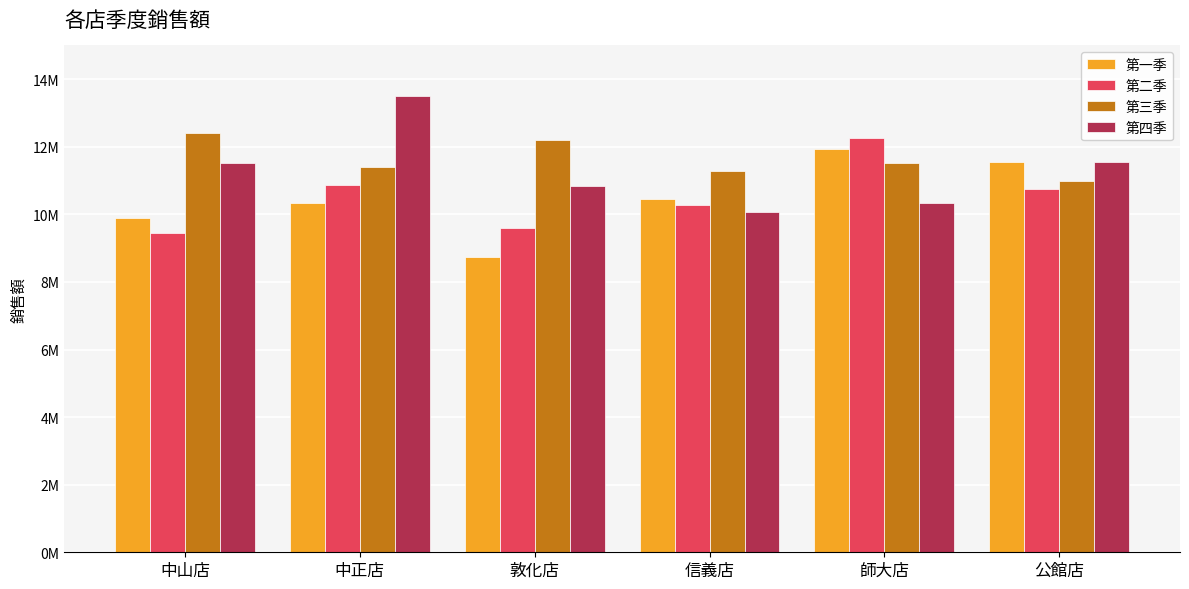

Reading right to left, list all the values displayed in this chart.

第一季: 公館店=11557800	師大店=11930050	信義店=10467850	敦化店=8730655	中正店=10341535	中山店=9905480
第二季: 公館店=10760865	師大店=12256435	信義店=10280725	敦化店=9598650	中正店=10863100	中山店=9452120
第三季: 公館店=10998400	師大店=11535240	信義店=11289435	敦化店=12204355	中正店=11415415	中山店=12410590
第四季: 公館店=11541900	師大店=10345415	信義店=10062610	敦化店=10850510	中正店=13495690	中山店=11528740